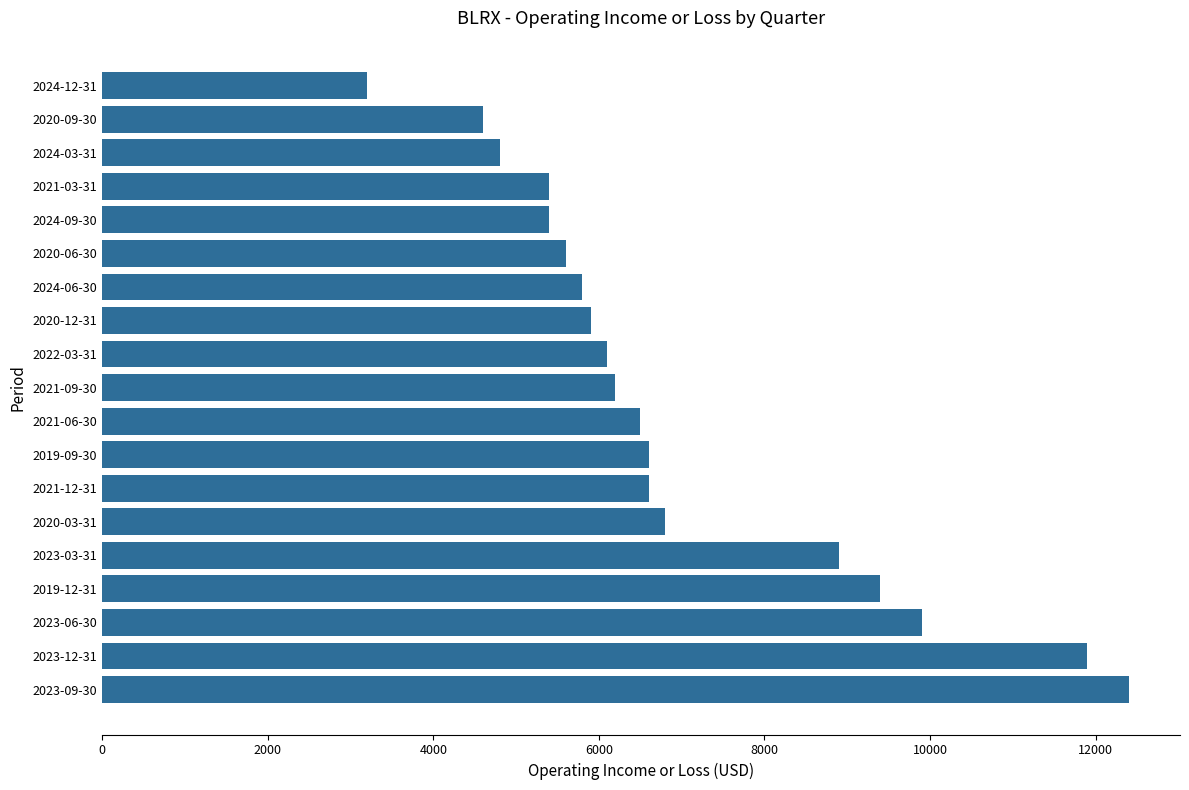

What is the average value?

6947